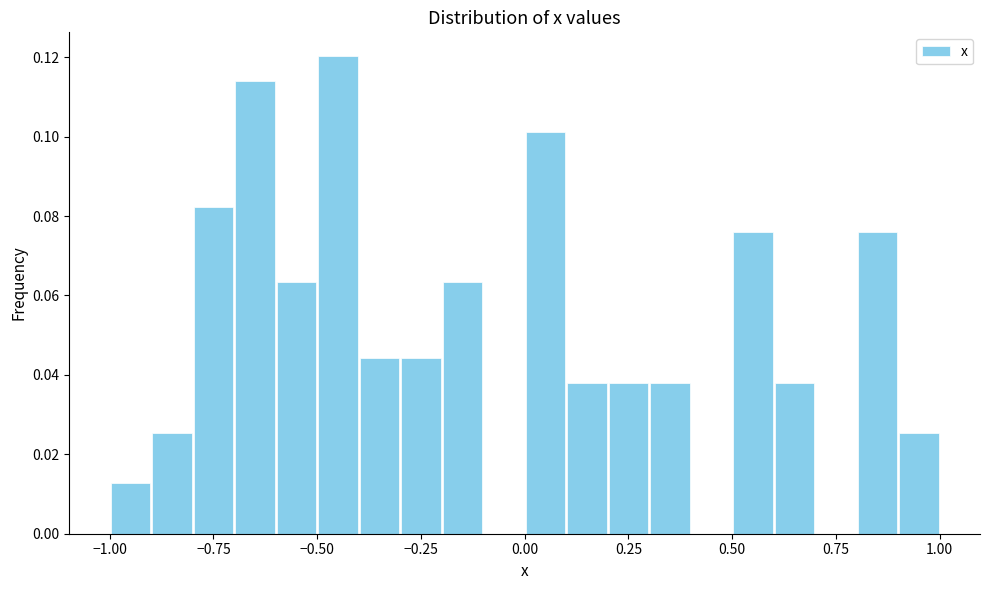

Read against the x-axis, roughly where is the centre of the tallest bar?

-0.45